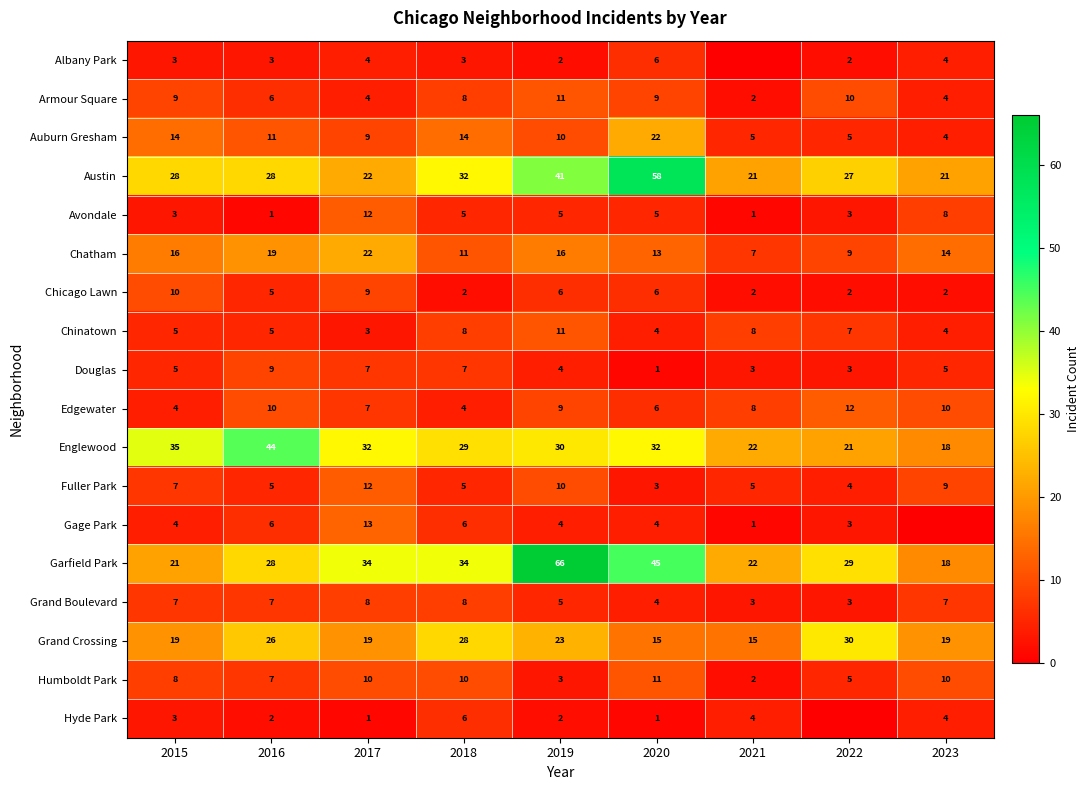

How many data points does each series have?

9